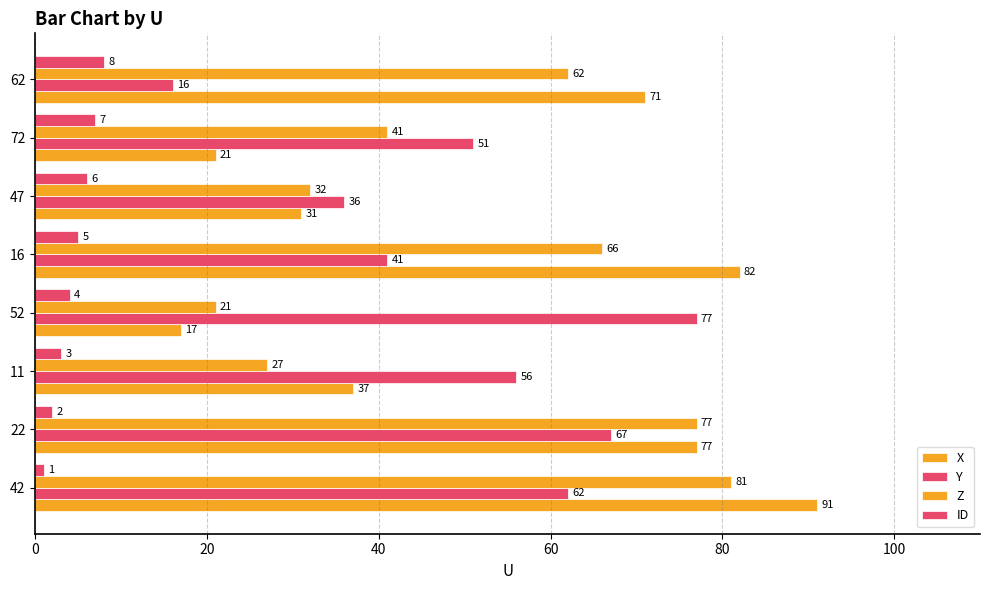

How many data points in Z are less than 62?

4